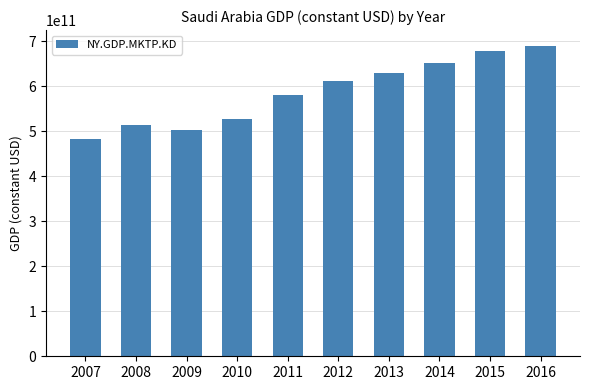

The value at 2015 is 1067921943561.0. True or false?

False